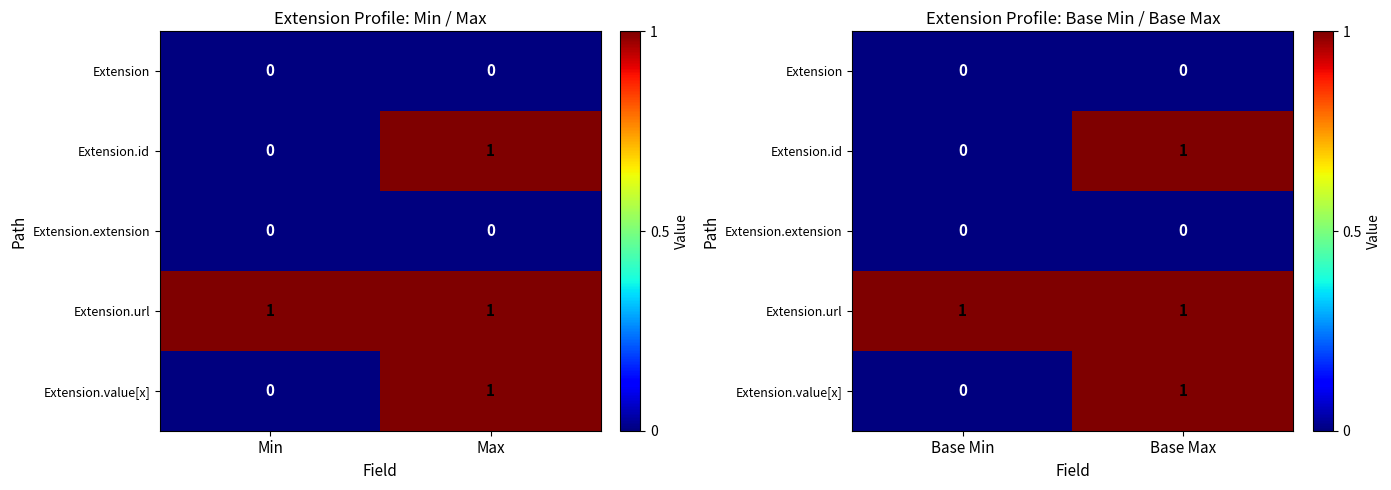

Between Base Min and Base Max, which series saw the biggest shift?

Extension.id